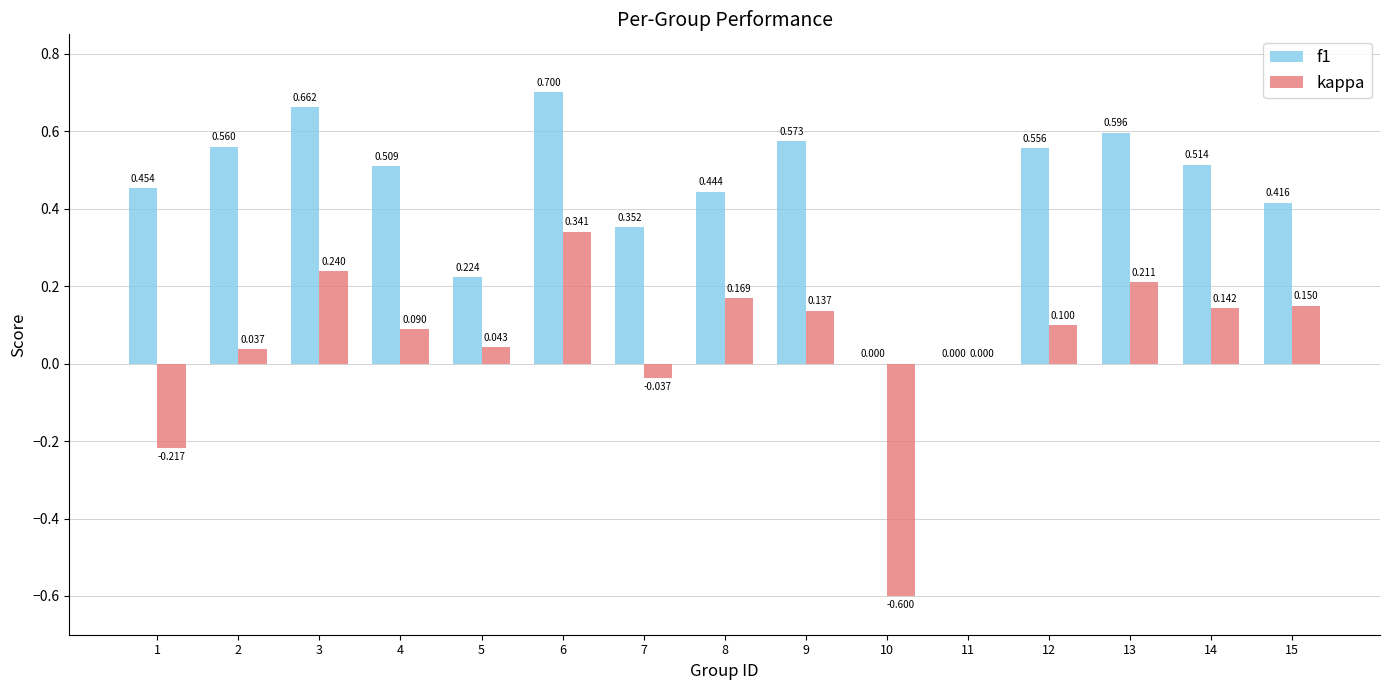

Between 1 and 12, which series saw the biggest shift?

kappa